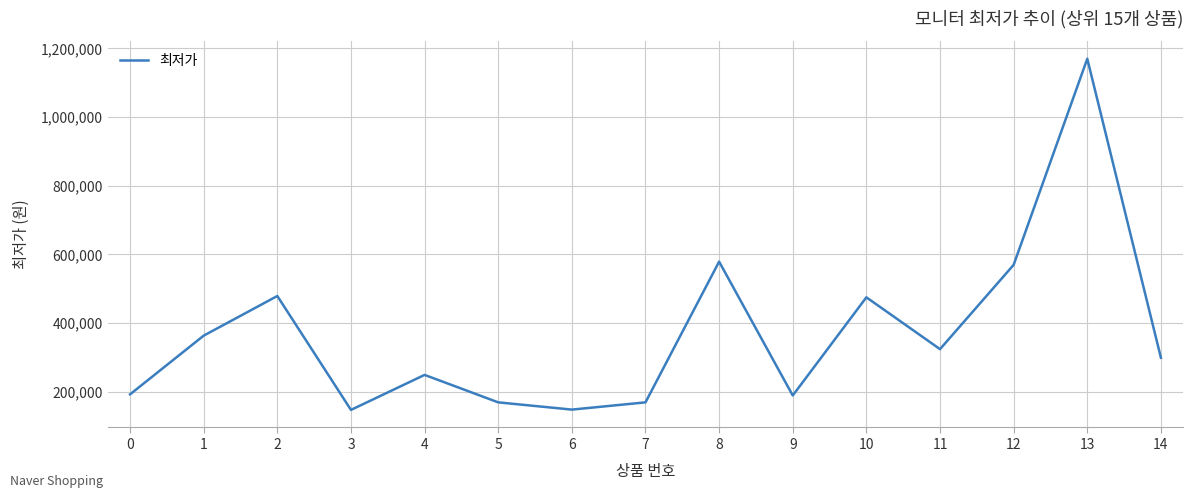

What is the smallest value displayed?

147000